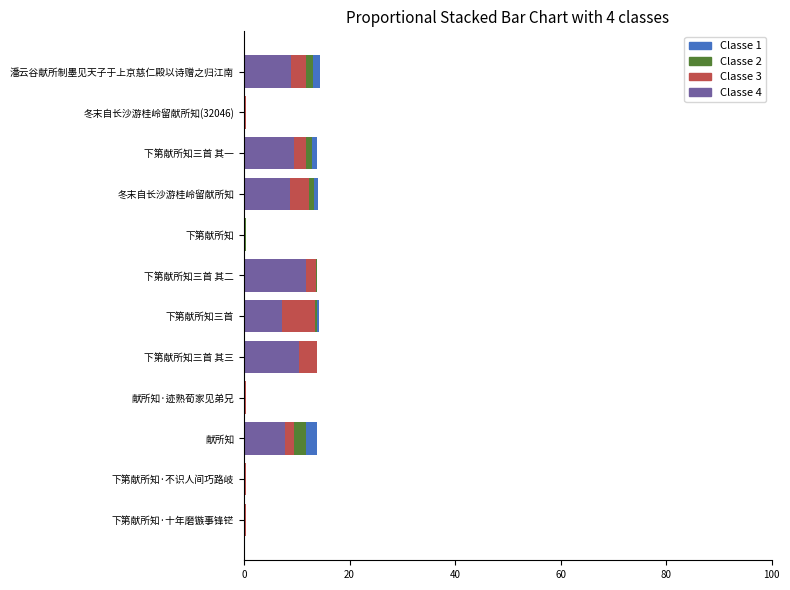

What is the maximum value for Classe 4?

11.8